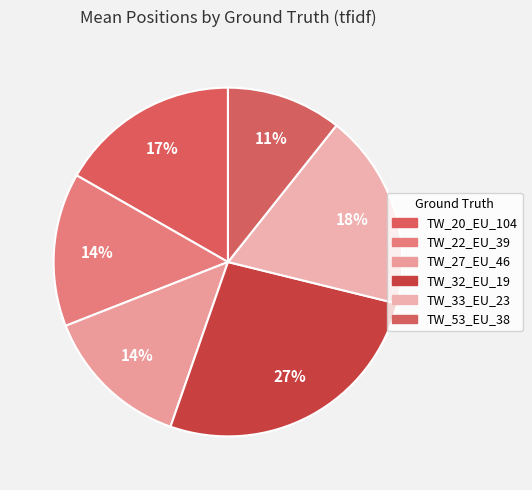

How many segments does this pie chart have?

6